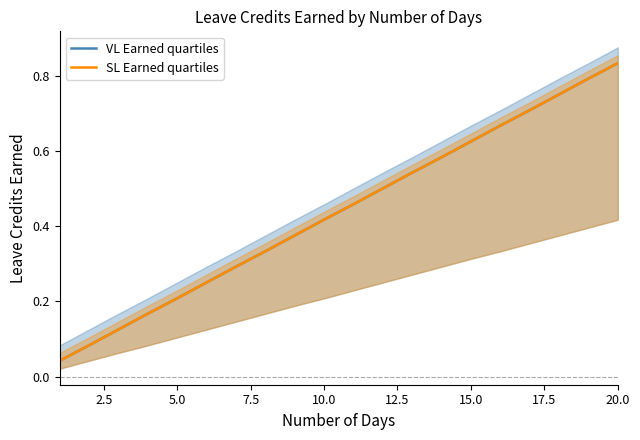

Is the value of SL Earned quartiles at 17 greater than the value of VL Earned quartiles at 13?

Yes